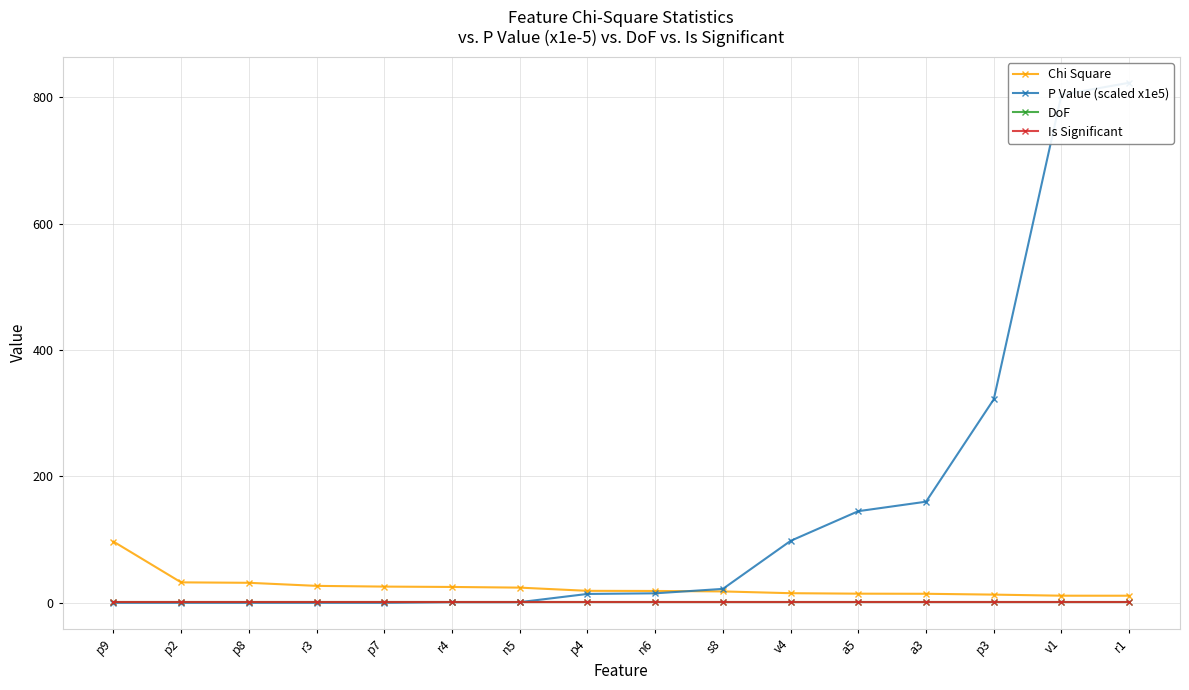

At which label does DoF reach its minimum?

p9